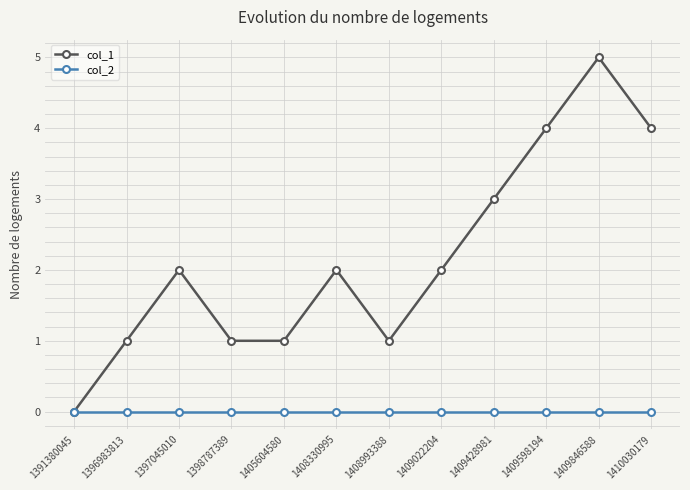

Does the chart display data point markers on the line(s)?

Yes